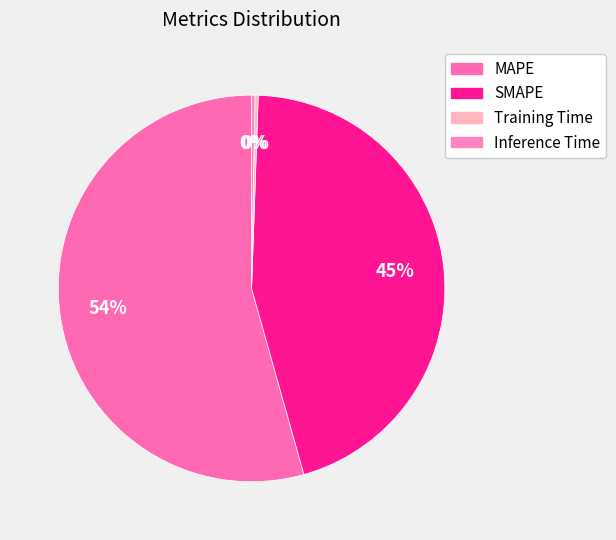

Is it true that MAPE is 54% of the pie?

True